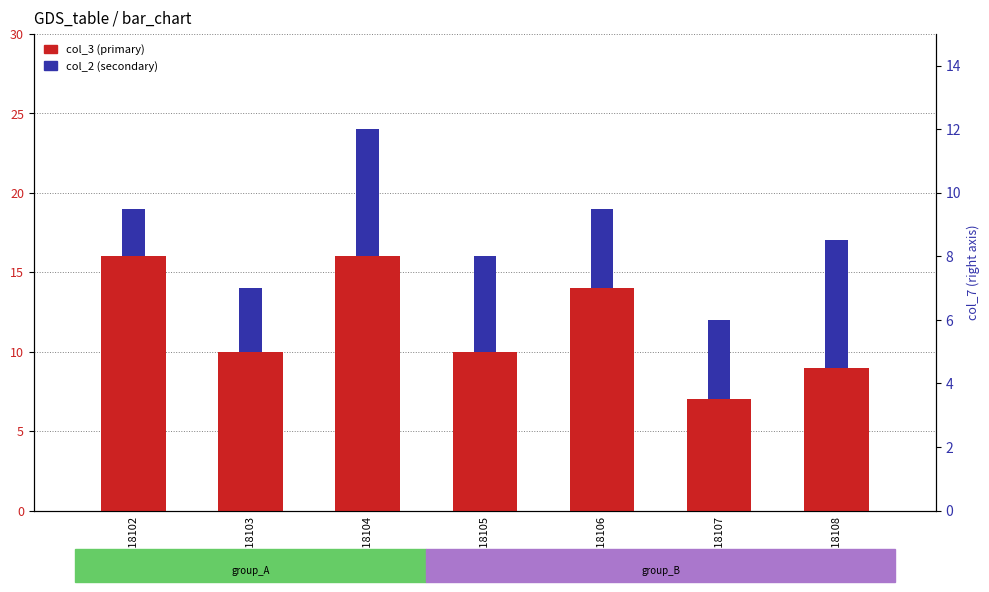

What value does the col_2 (secondary) series have at 2018106?

5